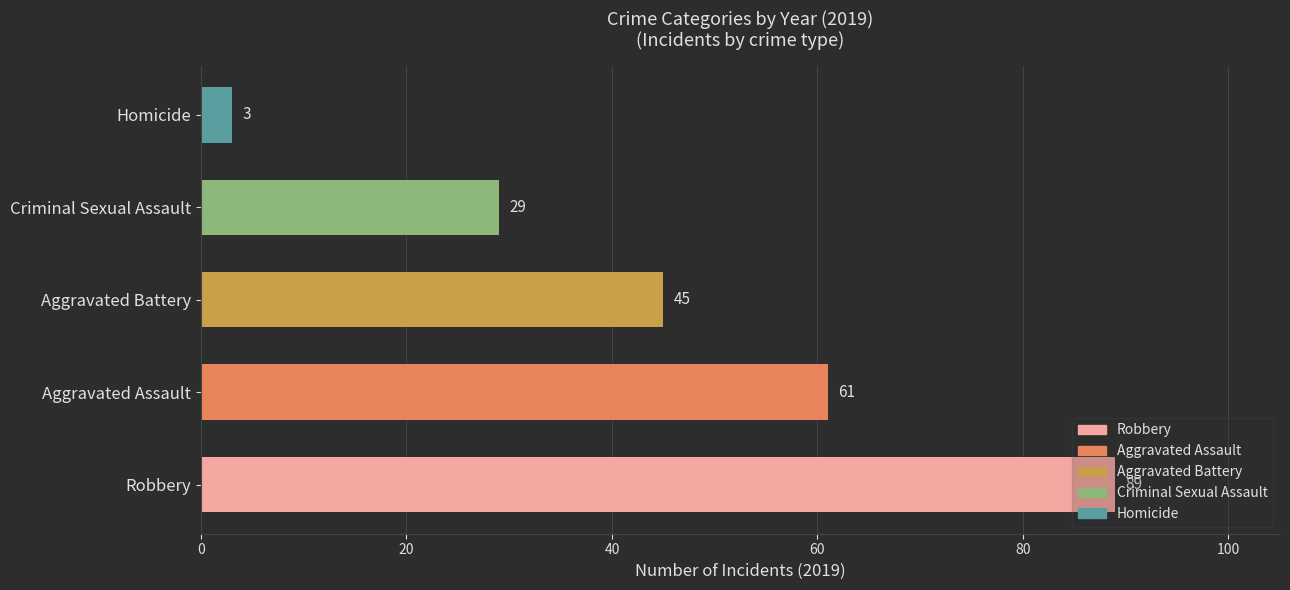

Where is the data nearest to the value 46?

Aggravated Battery